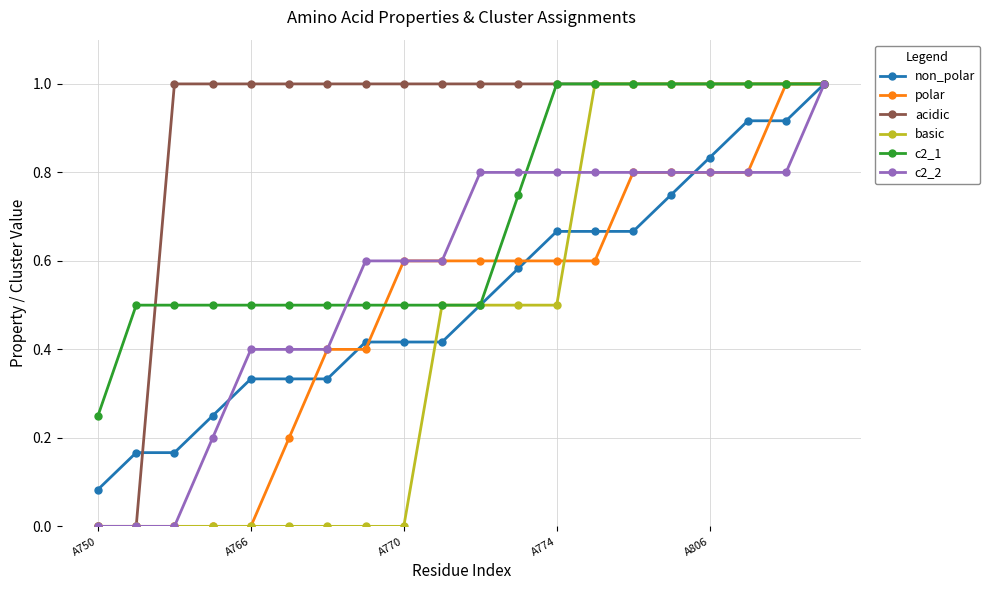

What is the maximum value shown in the chart?

1.0